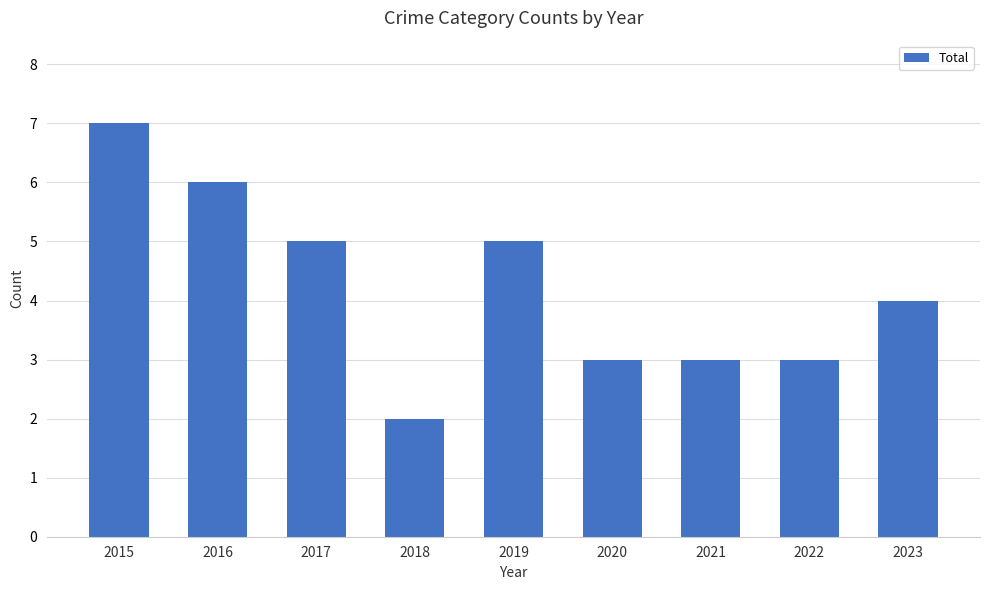

The value at 2018 is 3. True or false?

False